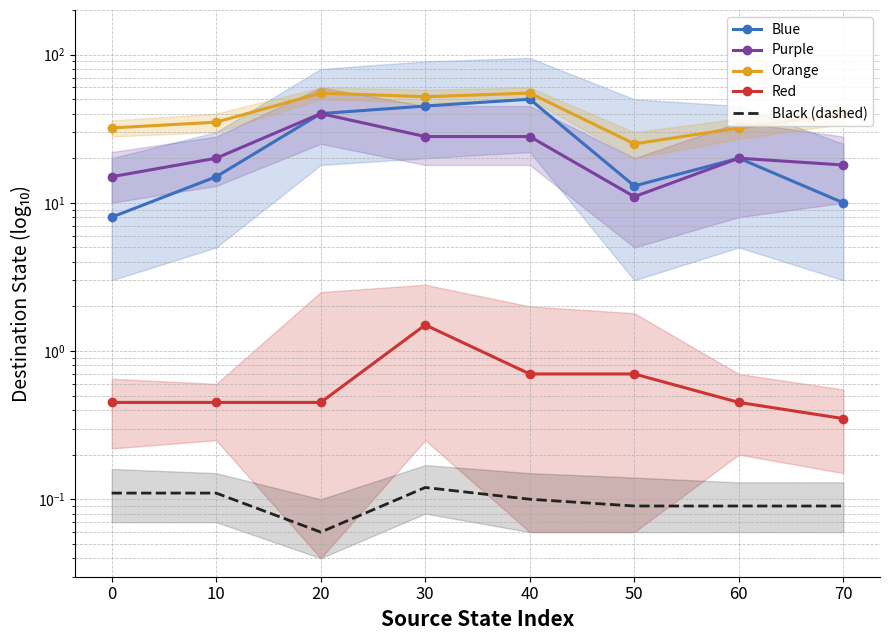

What is the minimum value for Orange?

25.0